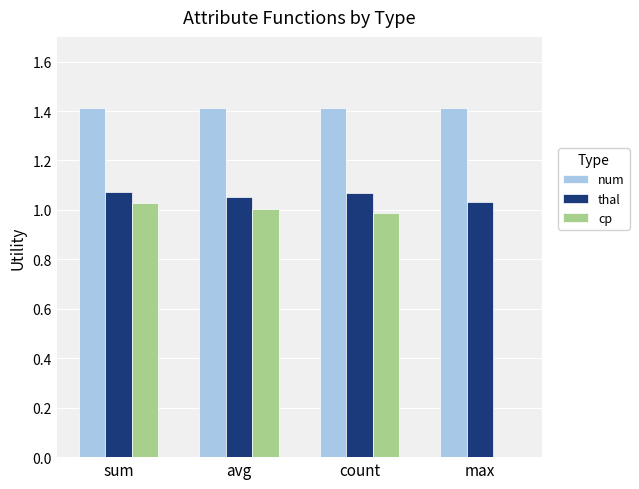

What is the spread (max minus min) of values at count?

0.4